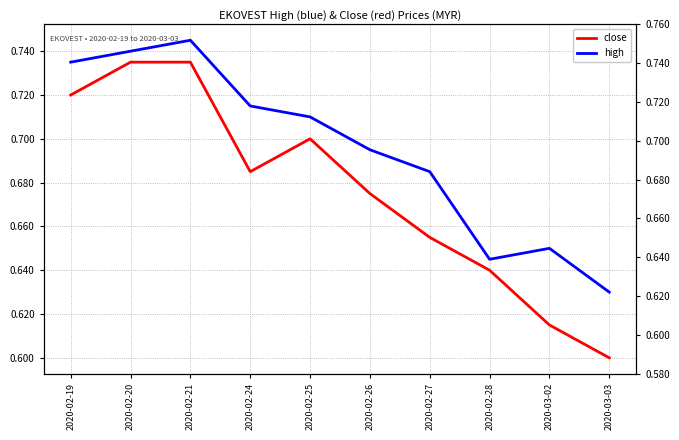

At how many categories does at least one series exceed 0?

10